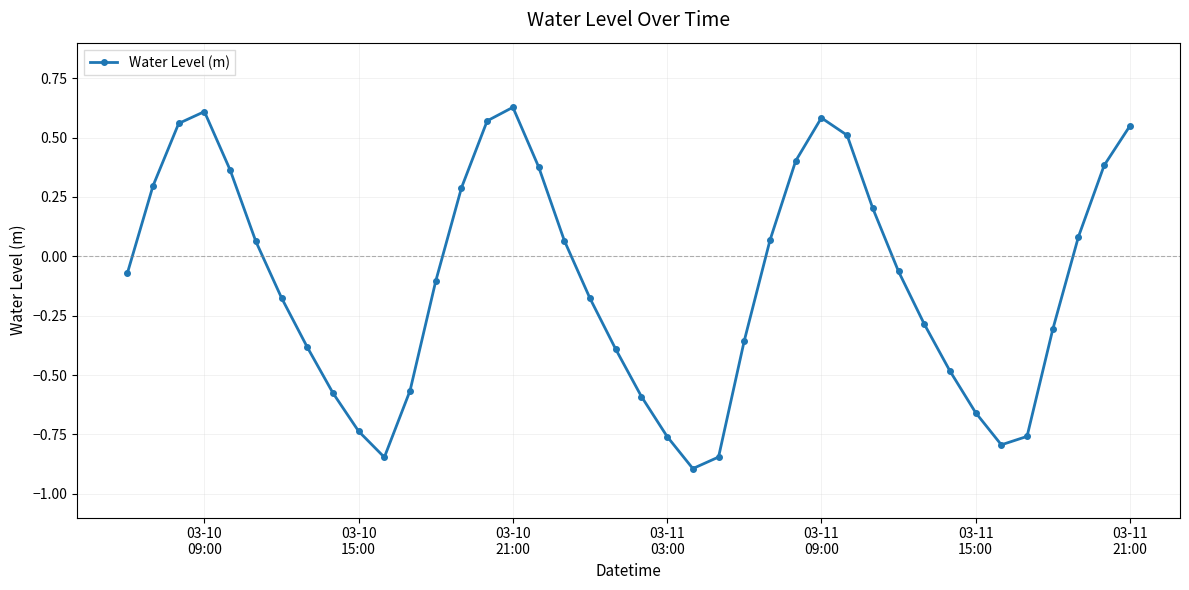

What is the sum of all values?

-4.2